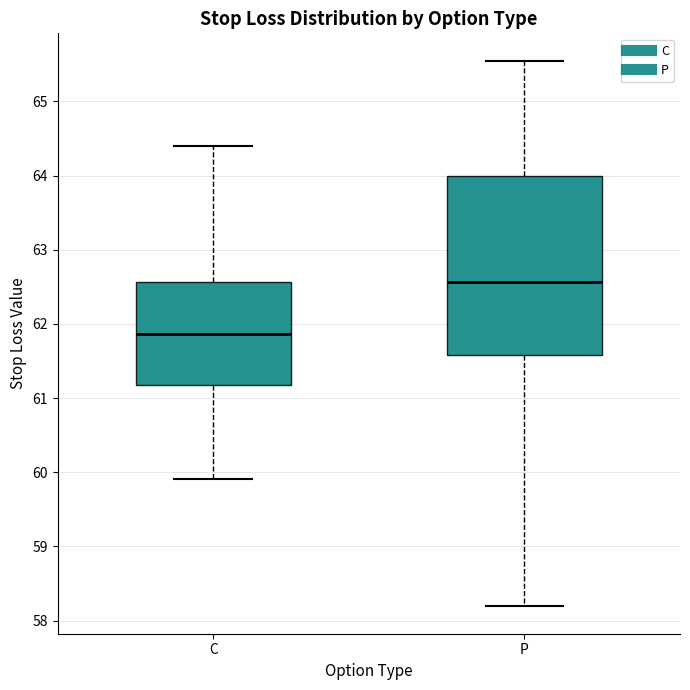

Comparing the boxes themselves (not the whiskers), which one is the tallest?

P